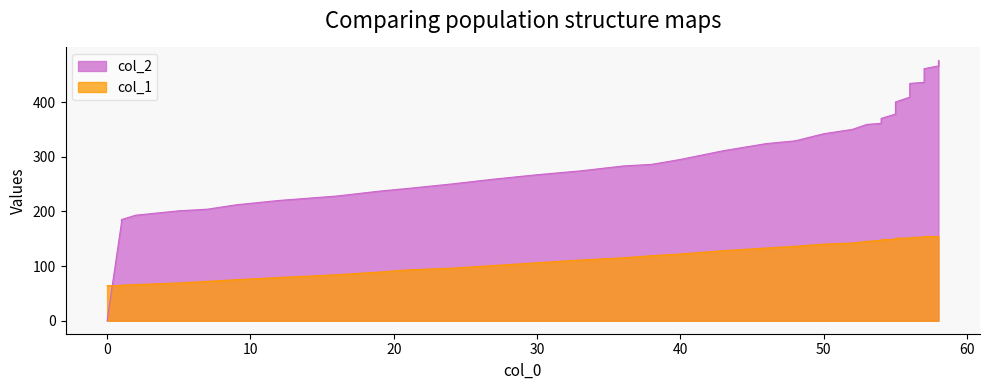

How many lines are shown in the chart?

2